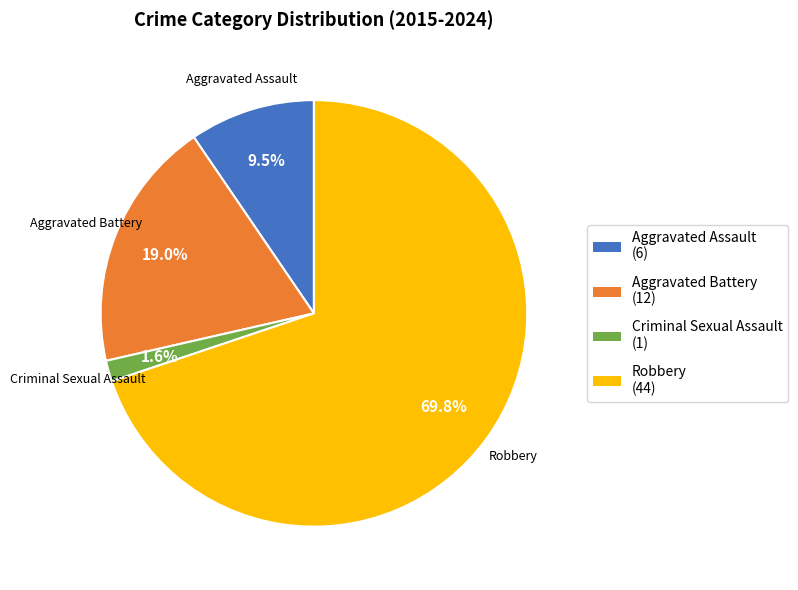

Rank the categories by value from highest to lowest.

Robbery, Aggravated Battery, Aggravated Assault, Criminal Sexual Assault